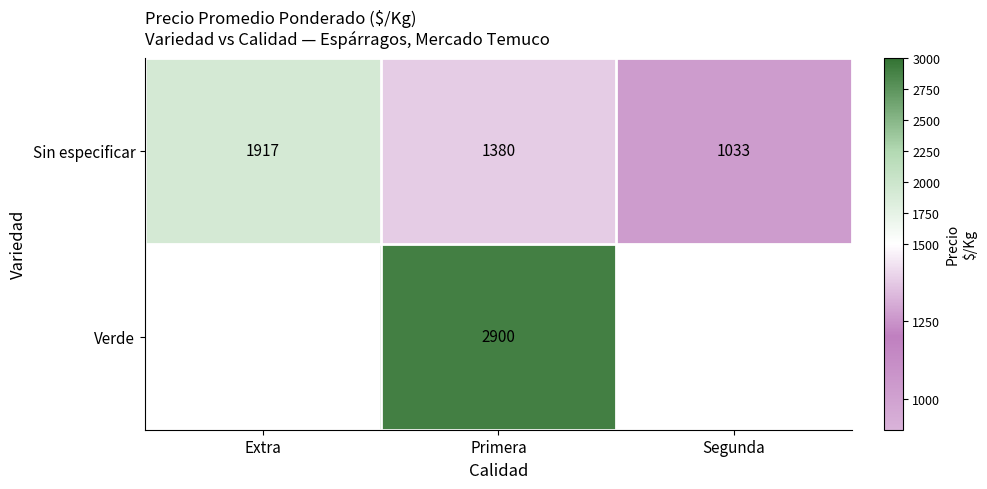

At which label does Sin especificar reach its minimum?

Segunda